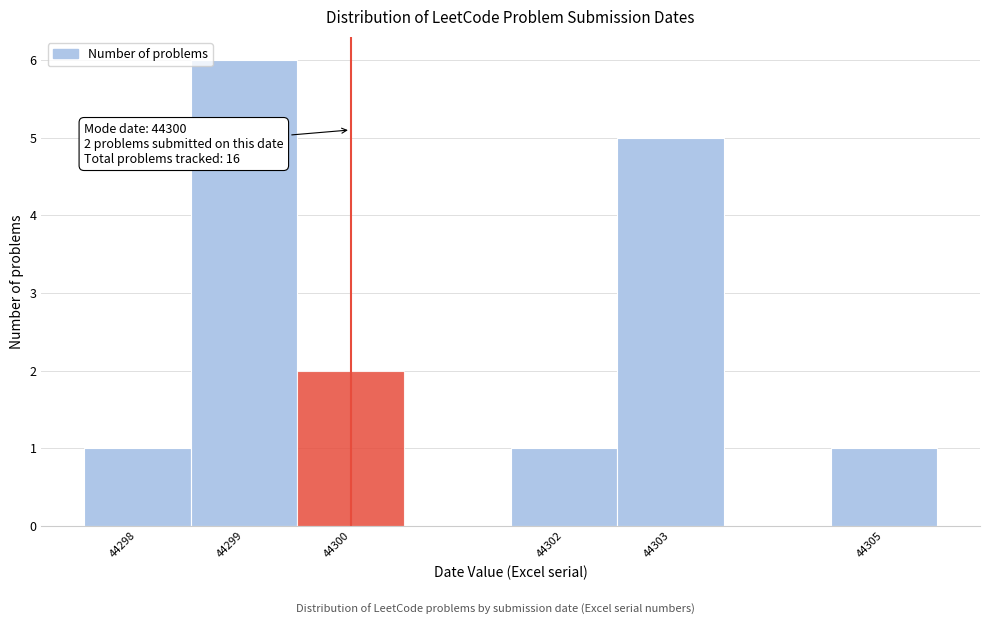

Which range on the x-axis has the tallest bar?

44298.5 to 44299.5